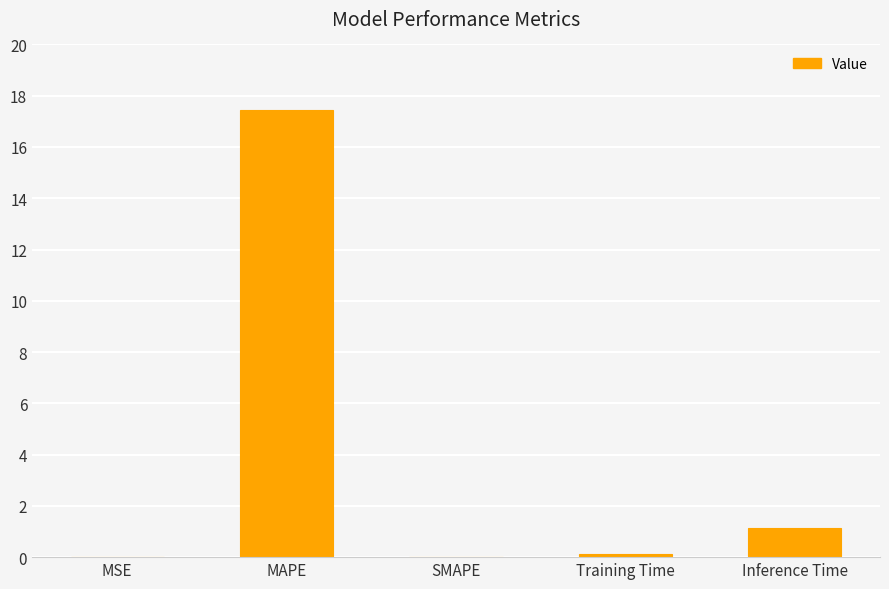

True or false: the data shows 17.4 at MAPE.

True